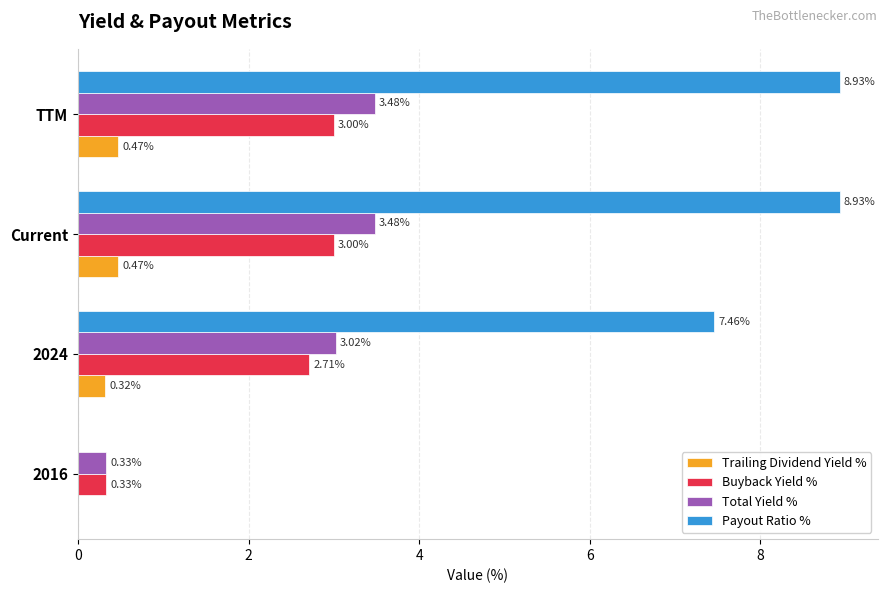

Which series changed the most between 2024 and Current?

Payout Ratio %